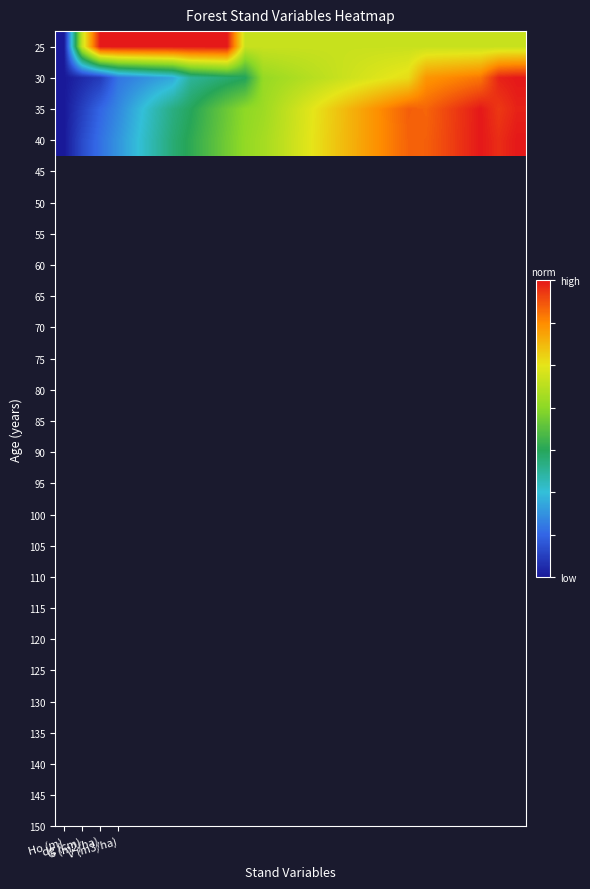

Reading right to left, what are all the values shown in this chart?

25: 0.7	0.7	0.7	0.7	0.7	0.7	0.7	0.7	0.7	0.7	0.7	0.7	0.7	0.7	0.7	0.7	1.0	1.0	1.0	1.0	1.0	1.0	1.0	1.0	0.7	0.0
30: 1.0	1.0	0.9	0.9	0.9	0.8	0.7	0.7	0.7	0.7	0.7	0.6	0.6	0.6	0.6	0.4	0.4	0.4	0.4	0.2	0.2	0.2	0.2	0.1	0.0	0.0
35: 1.0	1.0	1.0	1.0	0.9	0.9	0.9	0.9	0.8	0.8	0.8	0.7	0.7	0.6	0.6	0.6	0.5	0.5	0.4	0.4	0.3	0.3	0.2	0.1	0.1	0.0
40: 1.0	1.0	1.0	1.0	0.9	0.9	0.9	0.9	0.8	0.8	0.8	0.7	0.7	0.6	0.6	0.6	0.5	0.5	0.4	0.4	0.3	0.3	0.2	0.2	0.1	0.0